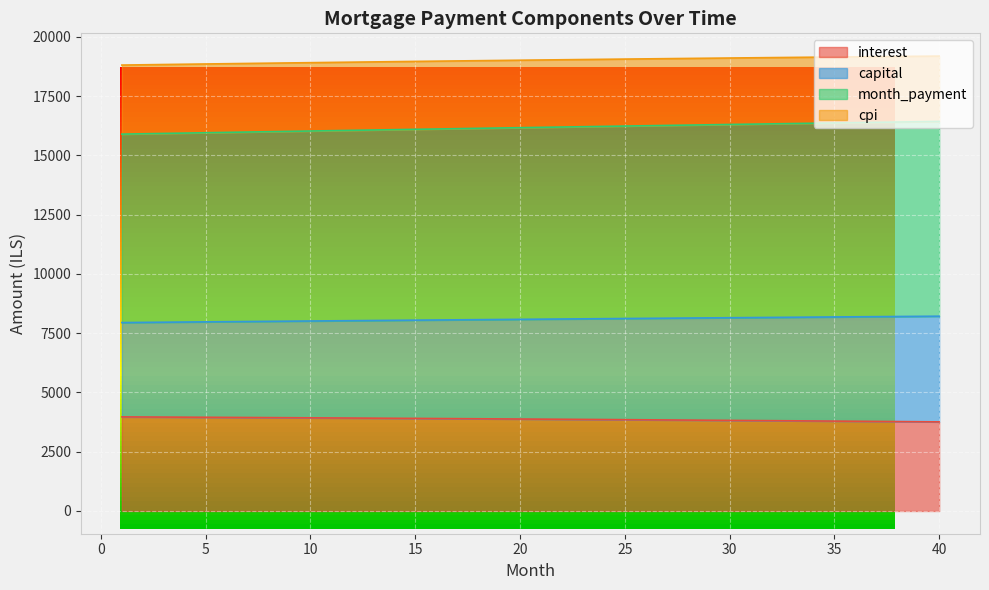

Reading right to left, what are all the values shown in this chart?

interest: 3759.1	3765.8	3772.4	3778.9	3785.4	3791.7	3798.1	3804.3	3810.5	3816.6	3822.6	3828.6	3834.5	3840.4	3846.1	3851.8	3857.5	3863.1	3868.6	3874.0	3879.4	3884.7	3890.0	3895.2	3900.3	3905.4	3910.4	3915.3	3920.2	3925.0	3929.8	3934.5	3939.1	3943.7	3948.2	3952.6	3957.0	3961.4	3965.7	3969.9
capital: 8217.7	8211.4	8205.0	8198.7	8192.3	8185.8	8179.4	8172.9	8166.3	8159.8	8153.2	8146.6	8139.9	8133.2	8126.5	8119.8	8113.0	8106.2	8099.4	8092.5	8085.7	8078.8	8071.8	8064.8	8057.8	8050.8	8043.8	8036.7	8029.6	8022.4	8015.3	8008.1	8000.9	7993.7	7986.4	7979.1	7971.8	7964.5	7957.1	7949.7
month_payment: 16435.3	16422.7	16410.0	16397.3	16384.5	16371.7	16358.7	16345.7	16332.7	16319.6	16306.4	16293.2	16279.9	16266.5	16253.1	16239.6	16226.1	16212.5	16198.8	16185.1	16171.3	16157.5	16143.6	16129.7	16115.7	16101.6	16087.5	16073.4	16059.2	16044.9	16030.6	16016.2	16001.8	15987.3	15972.8	15958.2	15943.6	15928.9	15914.2	15899.4
cpi: 19192.2	19184.5	19176.8	19168.9	19160.9	19152.7	19144.5	19136.2	19127.7	19119.1	19110.4	19101.6	19092.7	19083.7	19074.6	19065.3	19056.0	19046.6	19037.0	19027.3	19017.6	19007.7	18997.7	18987.6	18977.5	18967.2	18956.8	18946.3	18935.7	18925.1	18914.3	18903.4	18892.4	18881.4	18870.2	18858.9	18847.6	18836.1	18824.6	18813.0